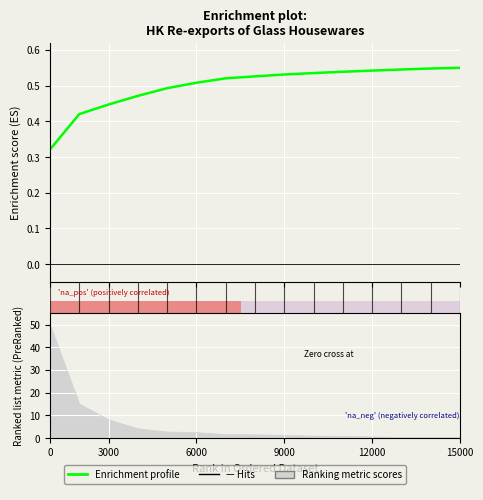

What is the smallest value displayed?

0.3